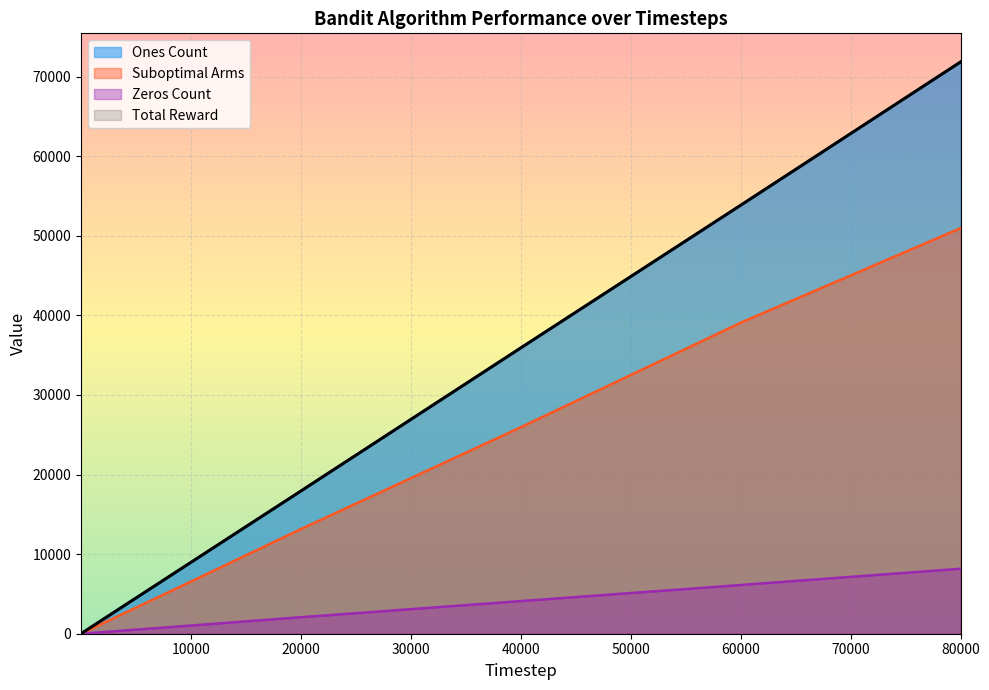

True or false: Suboptimal Arms has more than 1 interior local peaks.

False